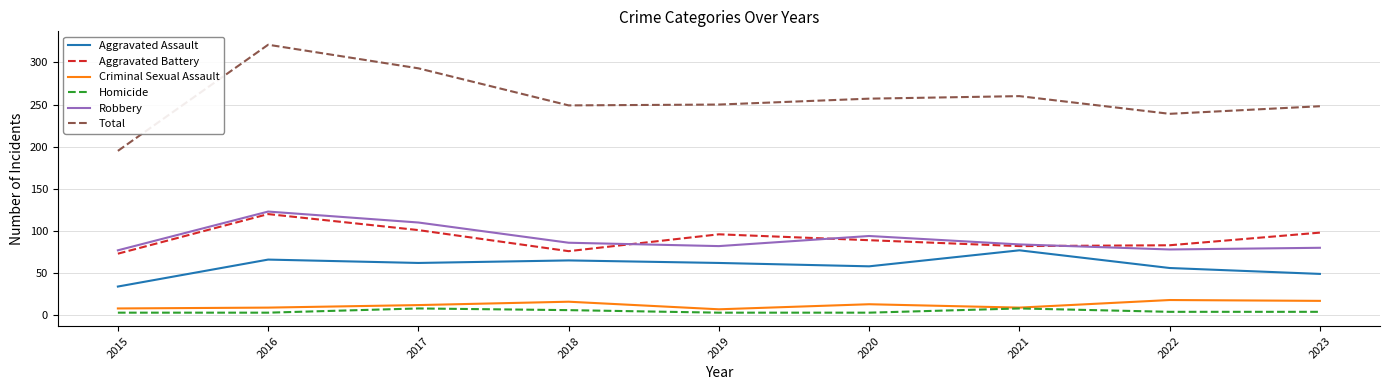

The value of Aggravated Assault at 2016 is 114. True or false?

False